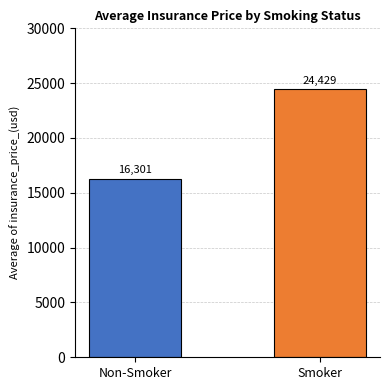

Which label corresponds to the smallest value in the chart?

Non-Smoker